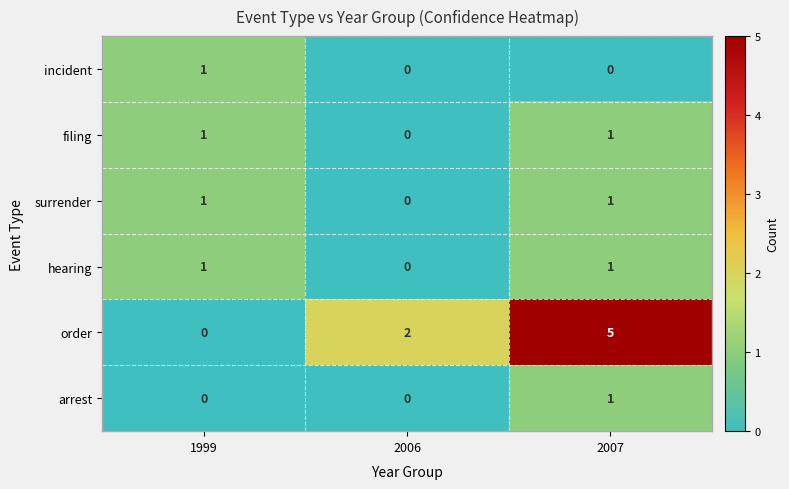

Reading left to right, extract all data points from this chart.

incident: 1999=1	2006=0	2007=0
filing: 1999=1	2006=0	2007=1
surrender: 1999=1	2006=0	2007=1
hearing: 1999=1	2006=0	2007=1
order: 1999=0	2006=2	2007=5
arrest: 1999=0	2006=0	2007=1